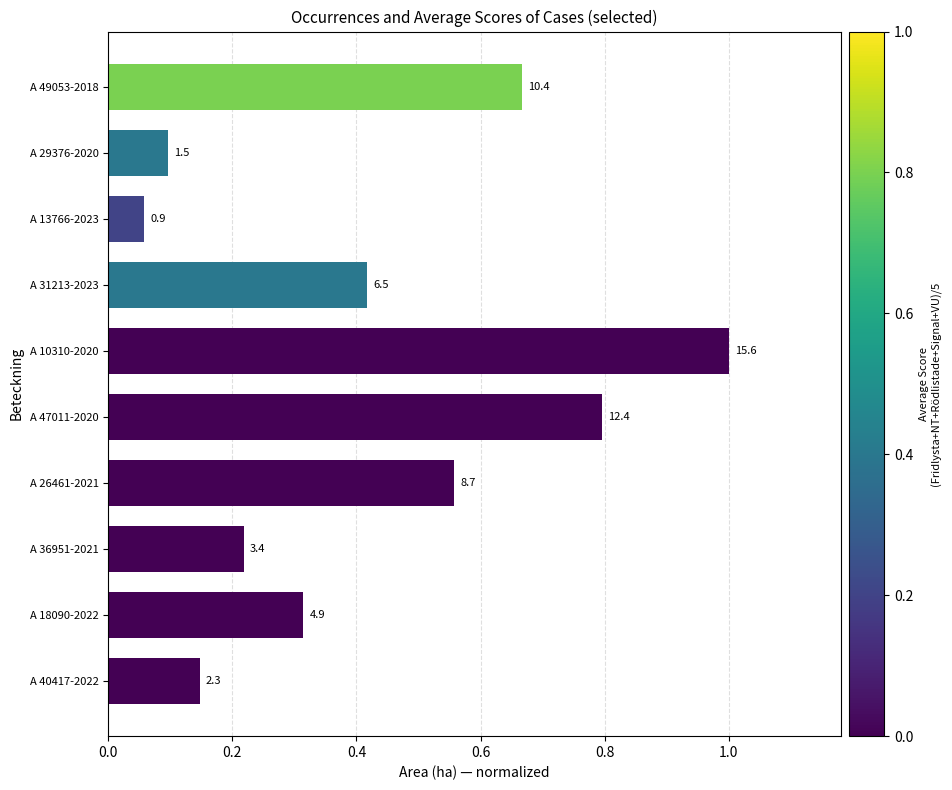

What is the greatest value displayed?

1.0